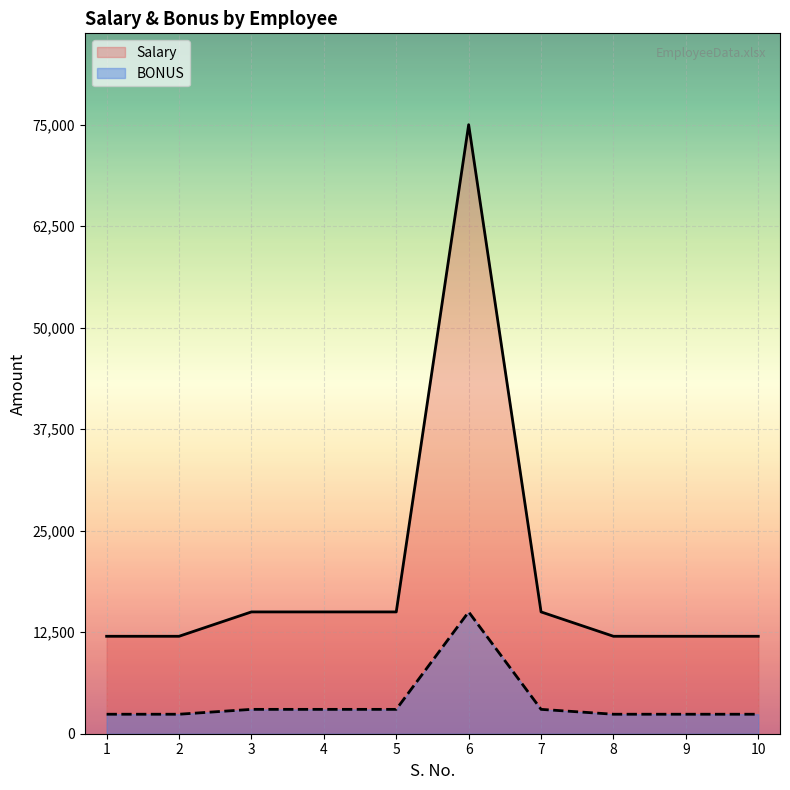

What is the maximum value shown in the chart?

75000